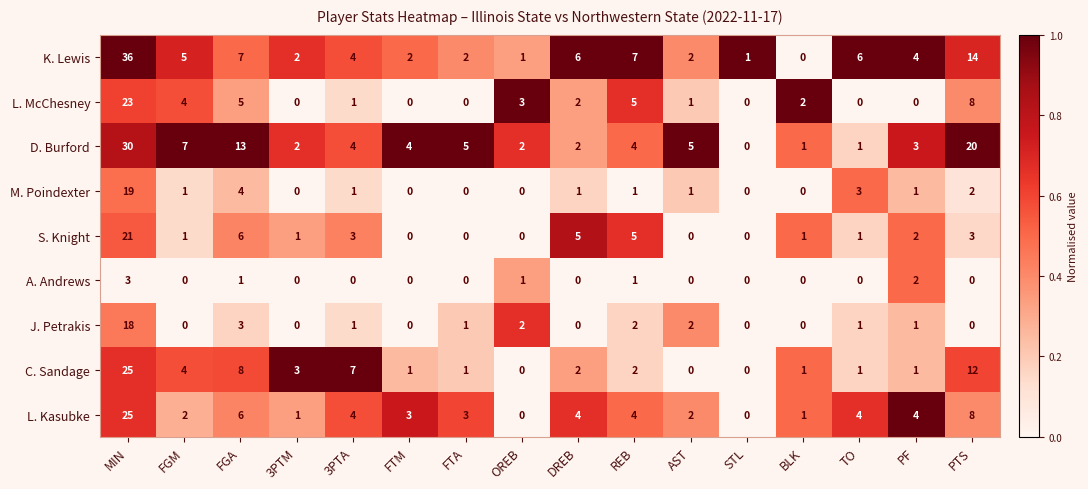

At which category does the chart reach its peak across all series?

MIN